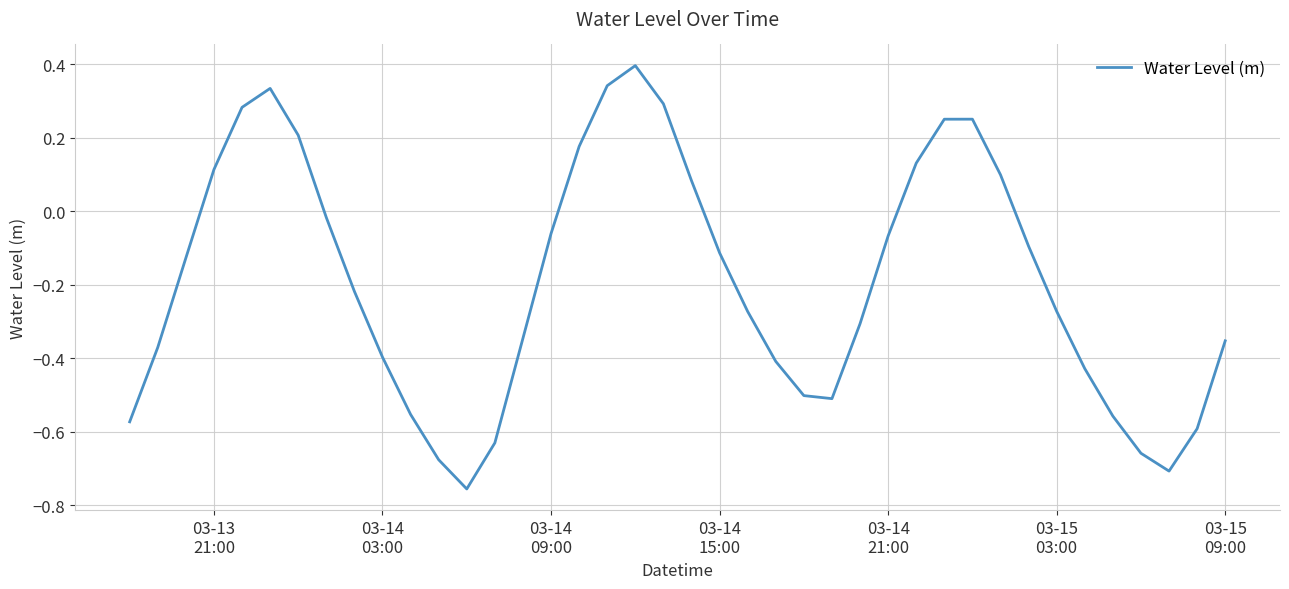

How many values are below 0?

27